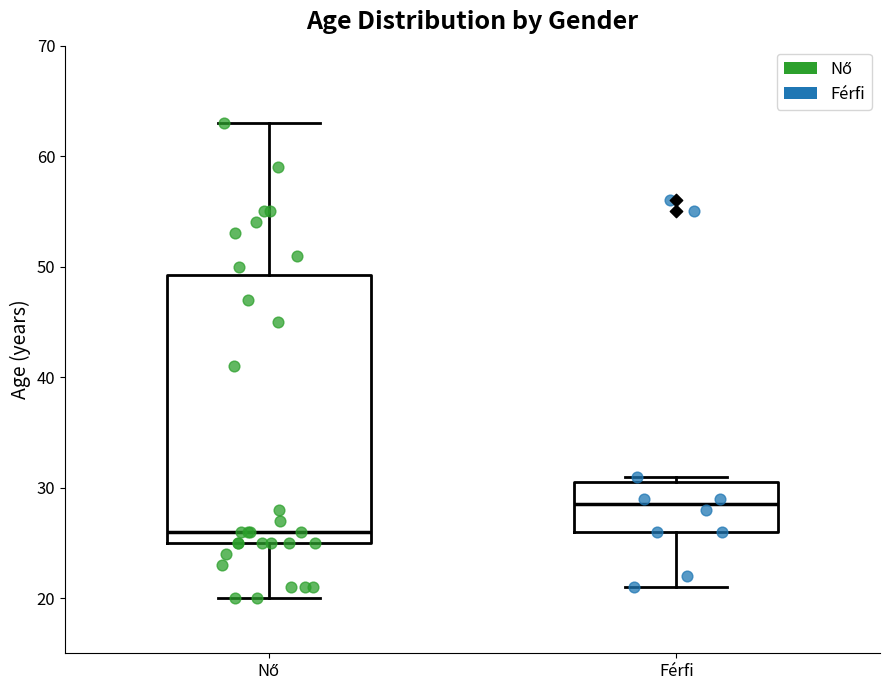

Comparing the boxes themselves (not the whiskers), which one is the tallest?

Nő